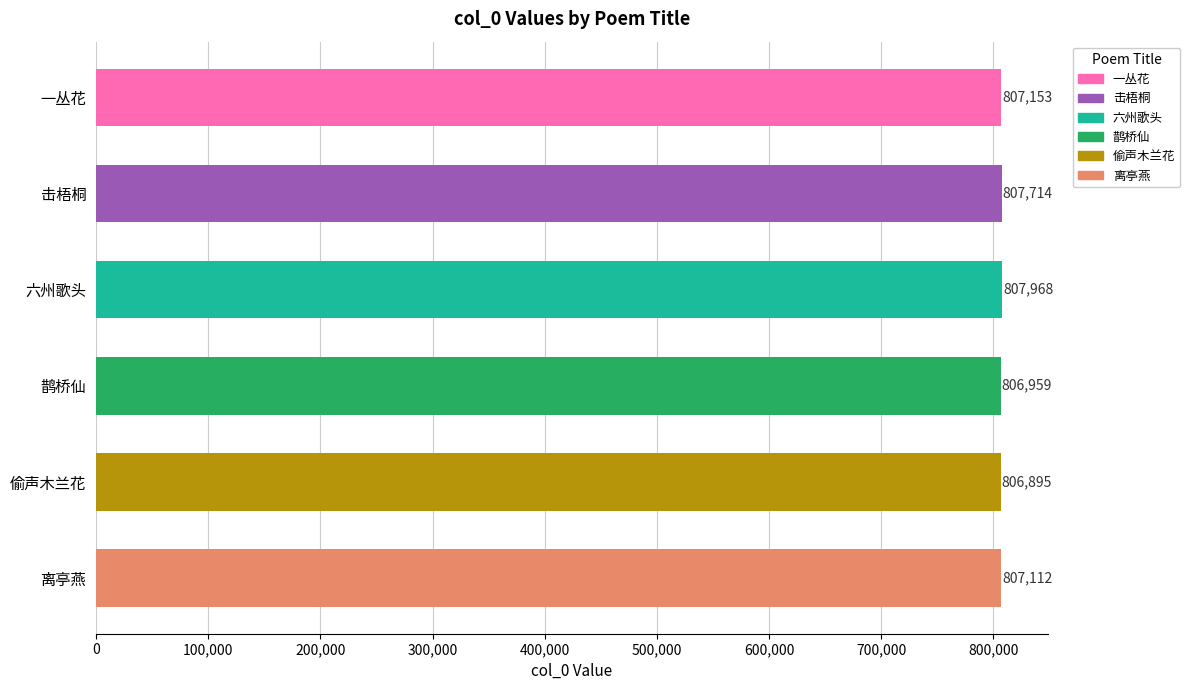

Does the chart contain stacked bars?

No